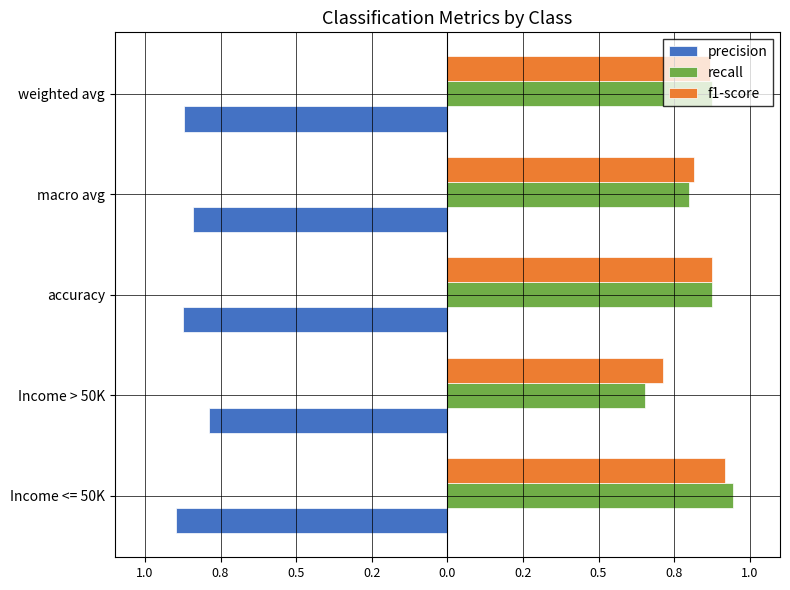

Reading left to right, extract all data points from this chart.

precision: -0.9	-0.8	-0.9	-0.8	-0.9
recall: 0.9	0.7	0.9	0.8	0.9
f1-score: 0.9	0.7	0.9	0.8	0.9